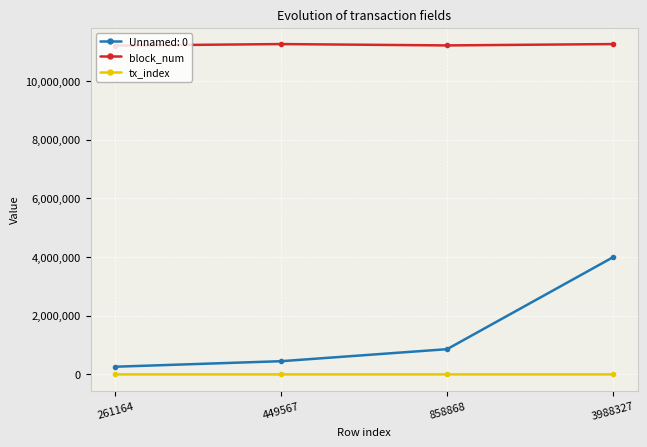

What is the average value of the tx_index series?

104